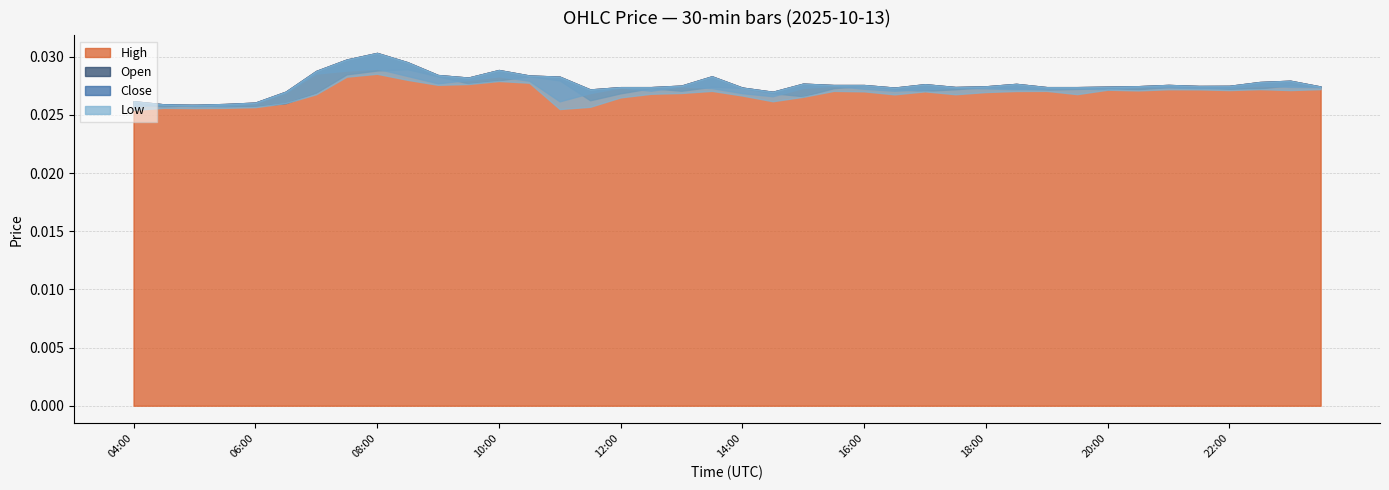

Where is high nearest to the value 0?

05:00